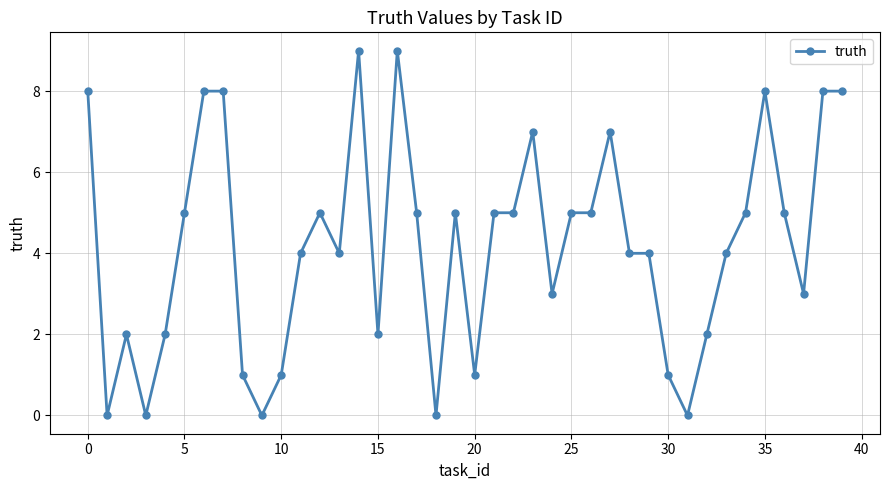

What is the greatest value displayed?

9